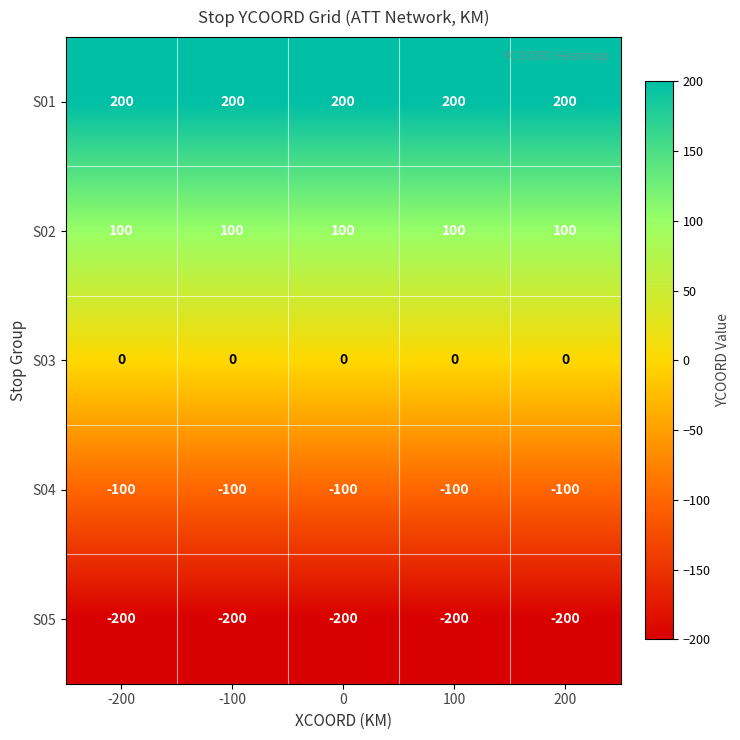

What is the spread (max minus min) of values at -100?

400